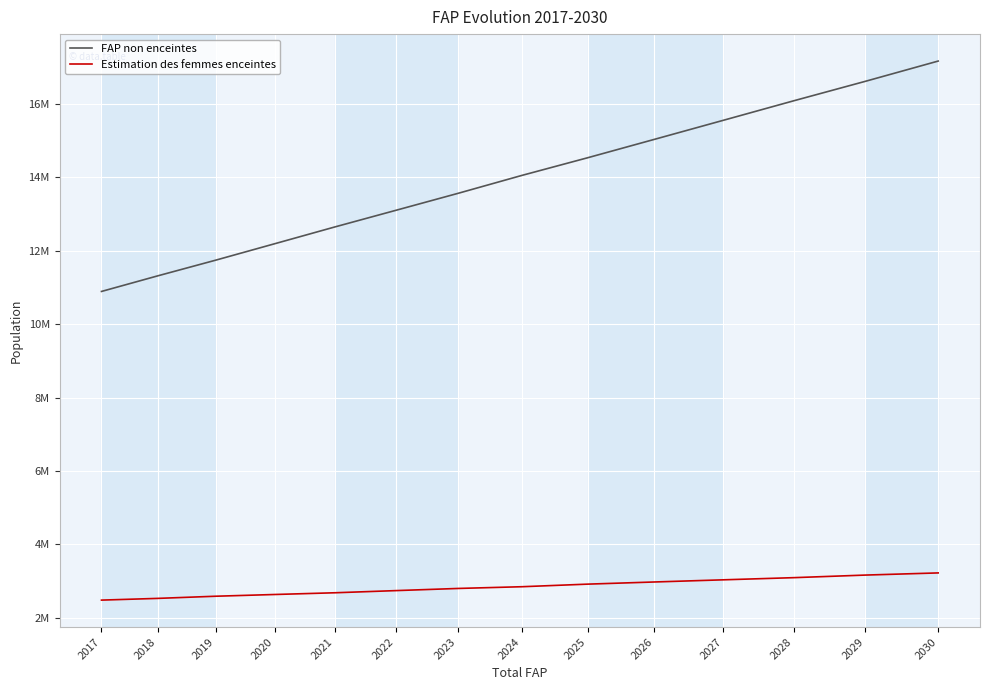

Is this an area chart (filled region under the line)?

No